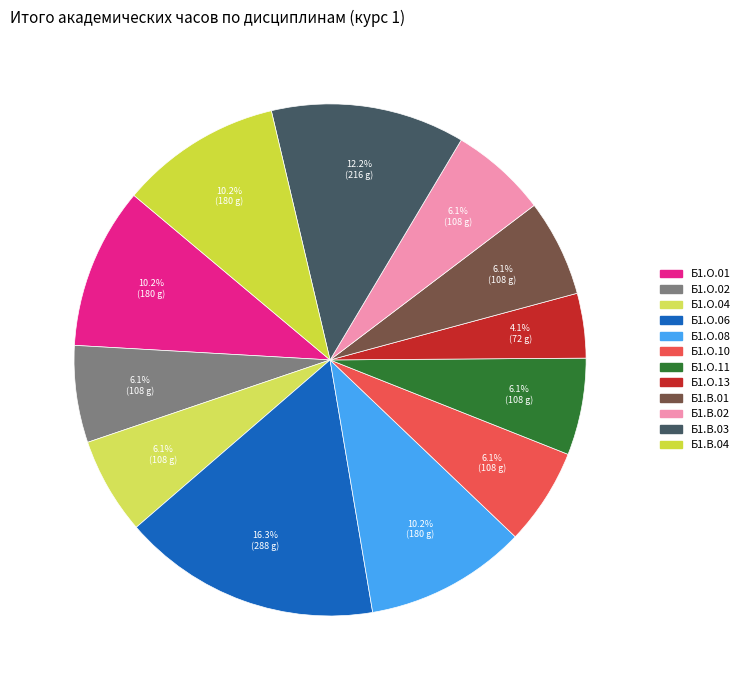

Is there a majority slice in this chart?

No